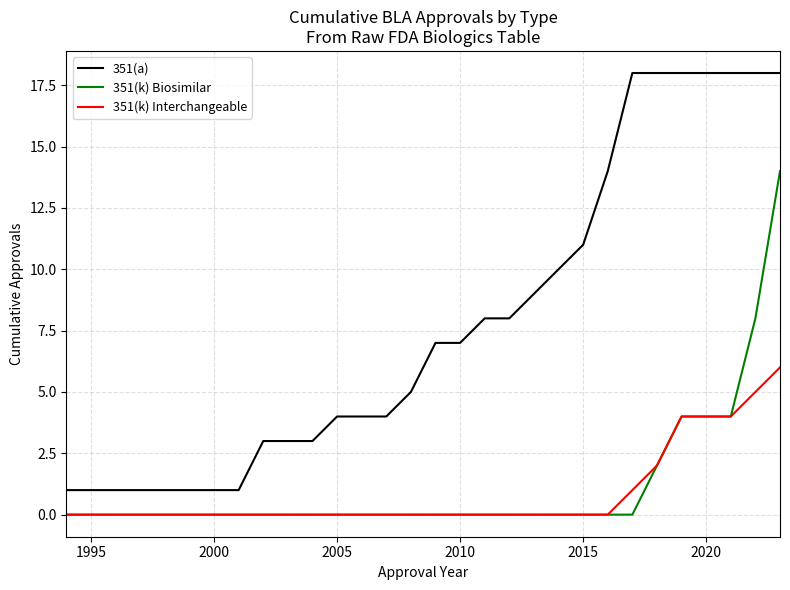

True or false: 351(a) and 351(k) Interchangeable intersect in this chart.

False